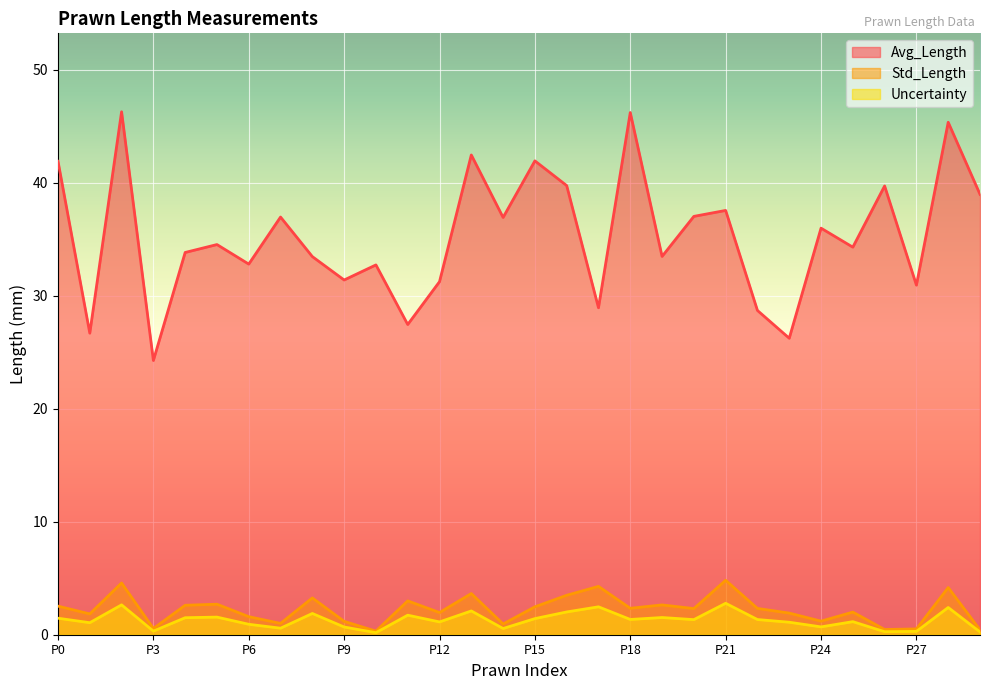

Which category has the lowest value across all series?

10